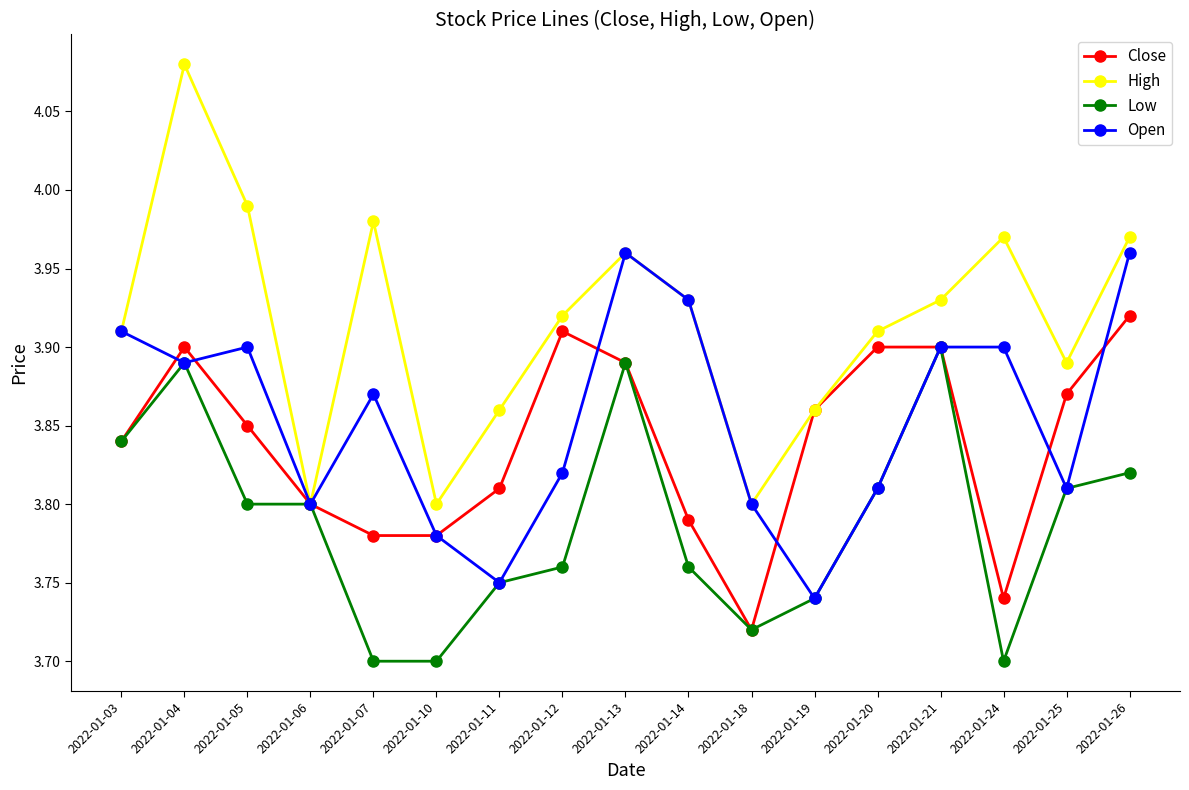

Where is the first local minimum for Open?

2022-01-04